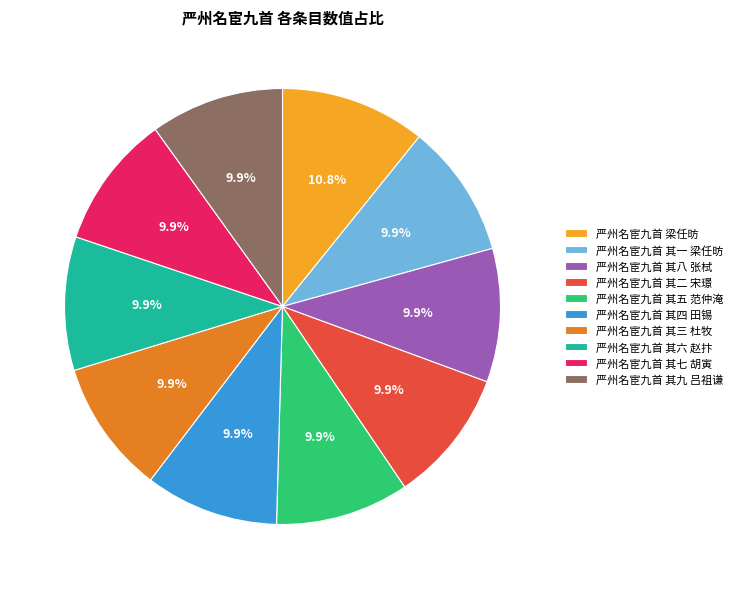

Which slice is the largest?

严州名宦九首 梁任昉